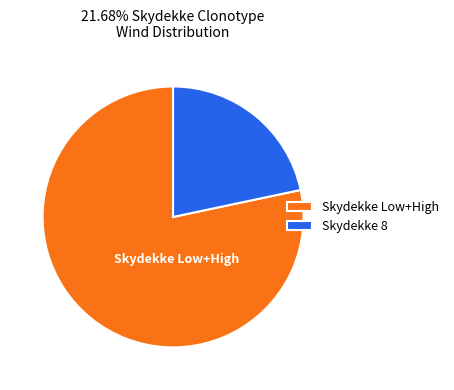

True or false: Skydekke Low+High accounts for 72% of the total.

False